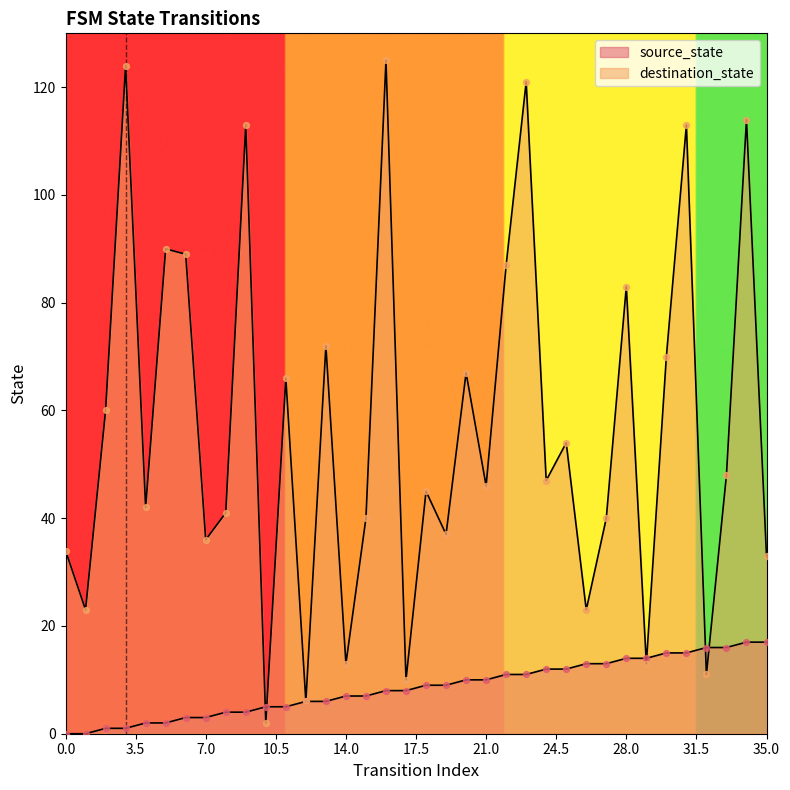

Is the value of source_state at 4 greater than the value of destination_state at 15?

No